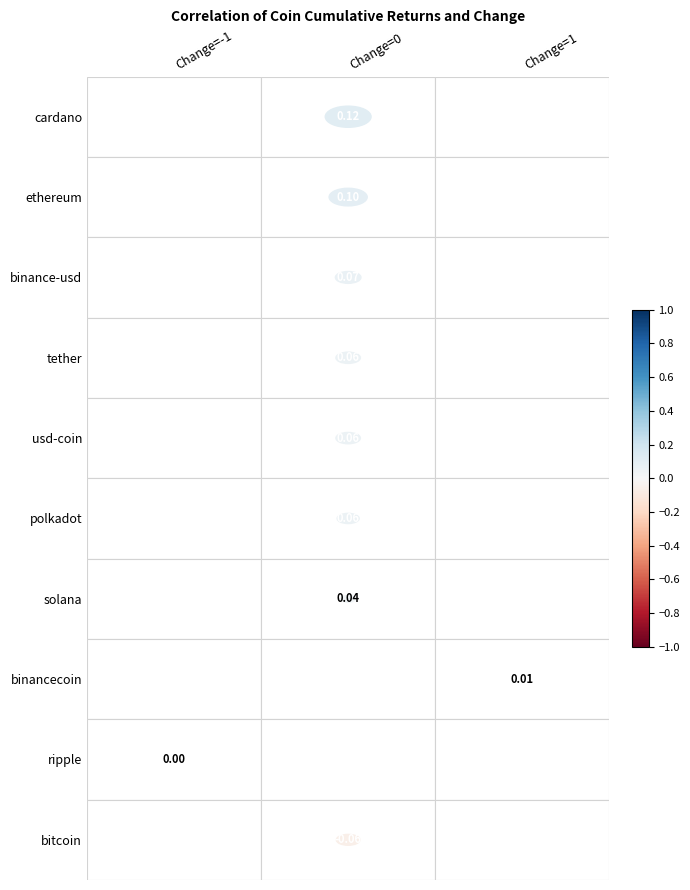

Is the value of ethereum at cumulative greater than the value of ripple at change?

Yes